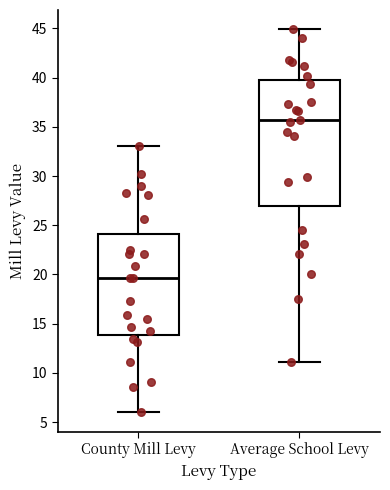

Reading left to right, transcribe this box plot: for each box, give where its median line is, the range the box spans, and where its two whiskers end, as read against the y-axis. The values are not printed on the chart, so give them approximately, as read against the axis.

County Mill Levy: median 19.5, box 14.0 to 24.0, whiskers 6.0 to 33.0
Average School Levy: median 35.5, box 27.0 to 39.5, whiskers 11.0 to 45.0